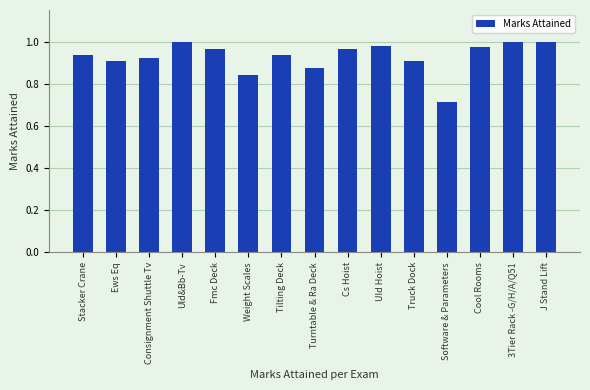

What is the label of the 12th bar from the right?

Uld&Bb-Tv